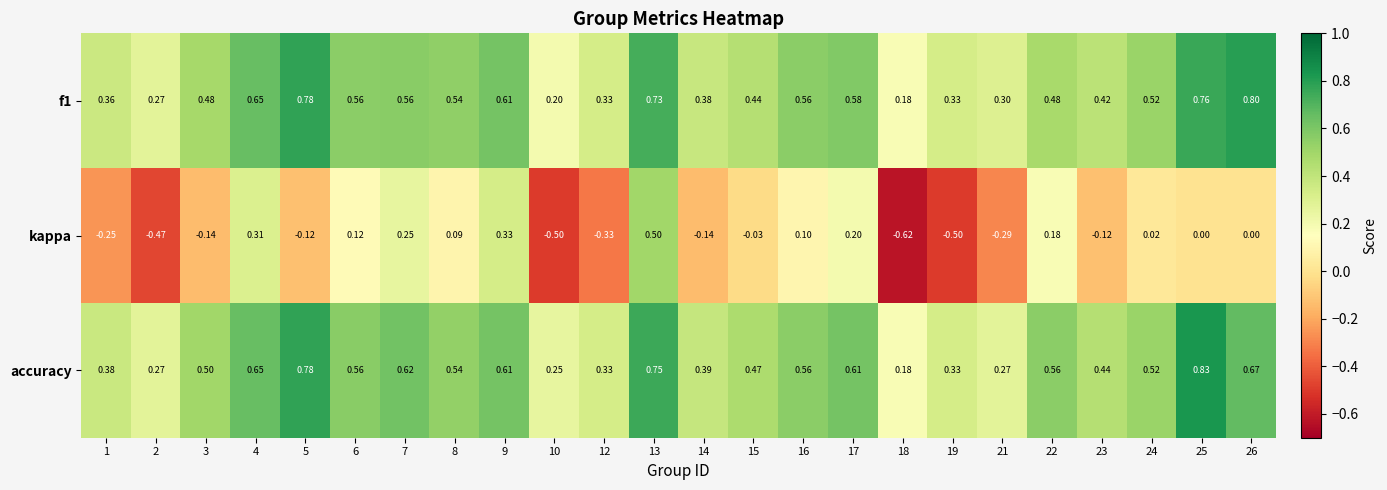

Which series has the largest total across all categories?

accuracy